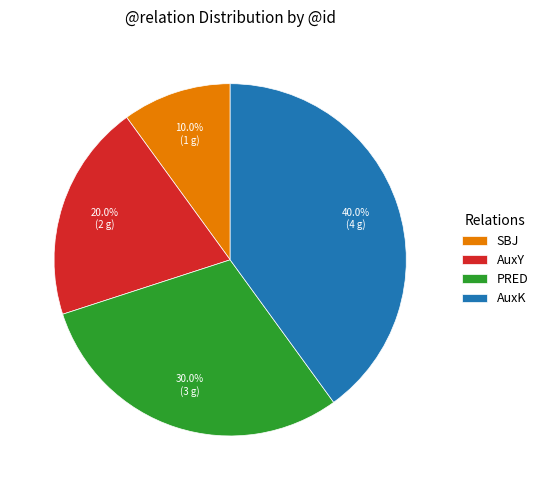

To the nearest percent, what is the difference between the AuxY and PRED slice percentages?

10%